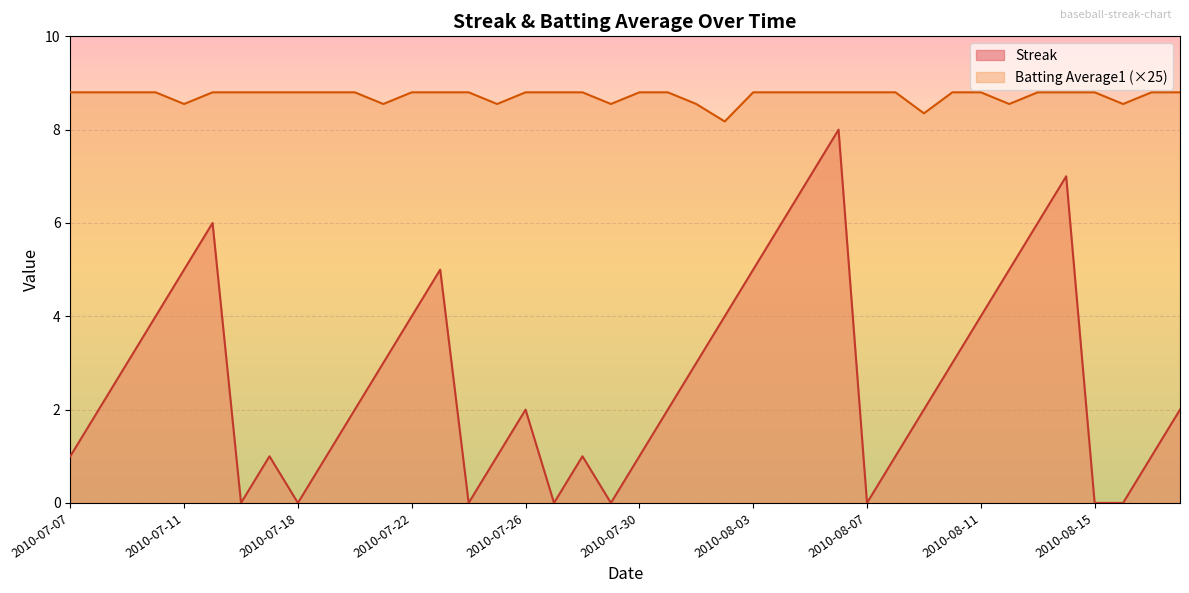

Rank the categories by Streak value from lowest to highest.

2010-07-16, 2010-07-18, 2010-07-24, 2010-07-27, 2010-07-29, 2010-08-07, 2010-08-15, 2010-08-16, 2010-07-07, 2010-07-17, 2010-07-19, 2010-07-25, 2010-07-28, 2010-07-30, 2010-08-08, 2010-08-17, 2010-07-08, 2010-07-20, 2010-07-26, 2010-07-31, 2010-08-09, 2010-08-18, 2010-07-09, 2010-07-21, 2010-08-01, 2010-08-10, 2010-07-10, 2010-07-22, 2010-08-02, 2010-08-11, 2010-07-11, 2010-07-23, 2010-08-03, 2010-08-12, 2010-07-15, 2010-08-04, 2010-08-13, 2010-08-05, 2010-08-14, 2010-08-06